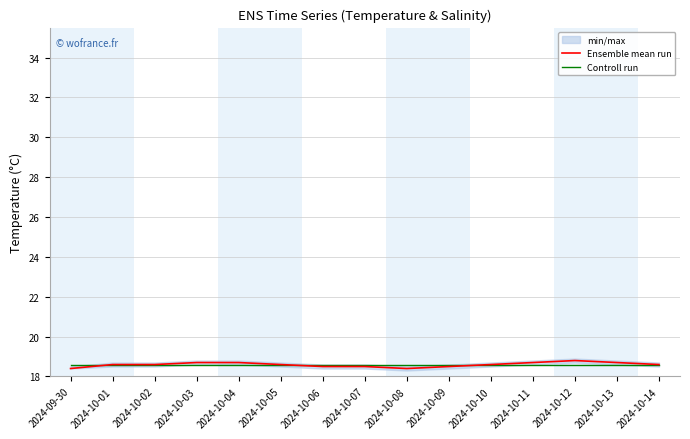

True or false: Controll run and Ensemble mean run cross at least once.

False